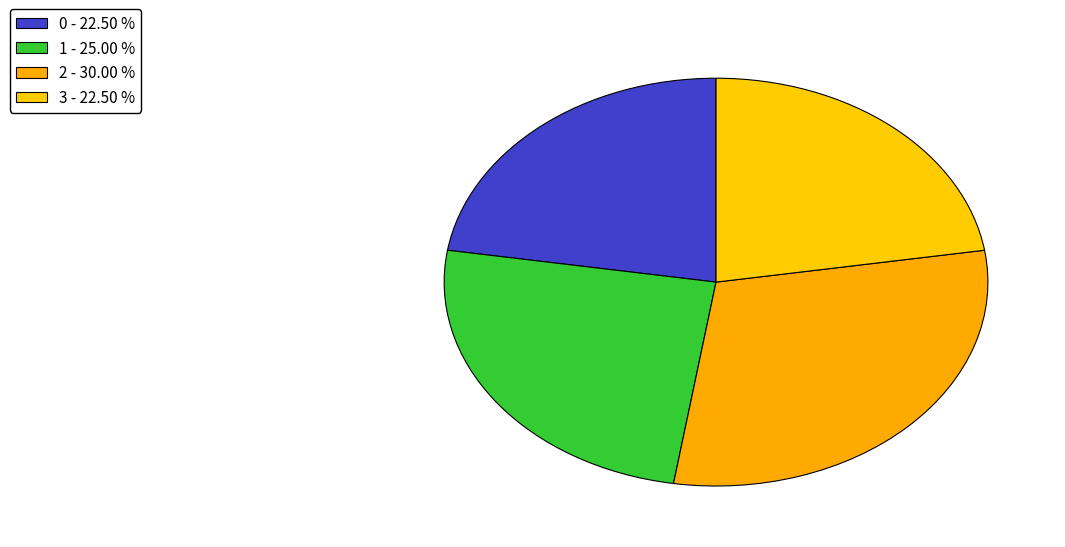

Count the number of slices in the pie.

4